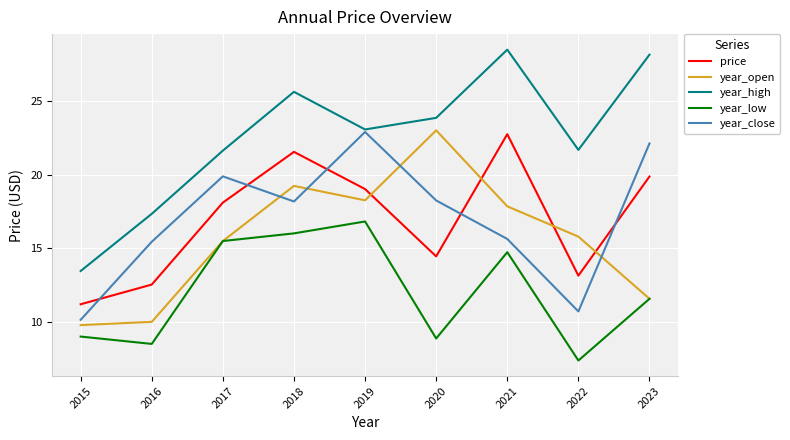

What is the difference between the second highest and minimum values in the price series?

10.4